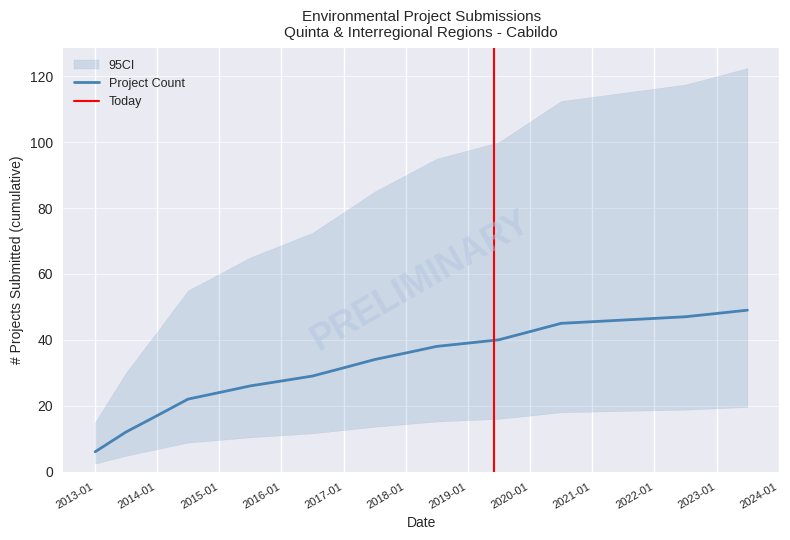

The value of Project Count at 2020-01 is 16.9. True or false?

False